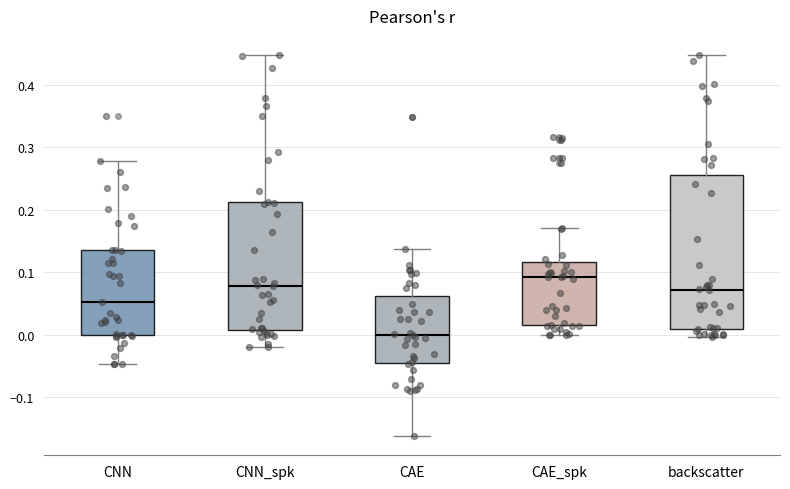

Reading left to right, transcribe this box plot: for each box, give where its median line is, the range the box spans, and where its two whiskers end, as read against the y-axis. The values are not printed on the chart, so give them approximately, as read against the axis.

CNN: median 0.05, box 0.00 to 0.14, whiskers -0.05 to 0.28
CNN_spk: median 0.08, box 0.01 to 0.21, whiskers -0.02 to 0.45
CAE: median 0.00, box -0.05 to 0.06, whiskers -0.16 to 0.14
CAE_spk: median 0.09, box 0.02 to 0.12, whiskers 0.00 to 0.17
backscatter: median 0.07, box 0.01 to 0.26, whiskers 0.00 to 0.45